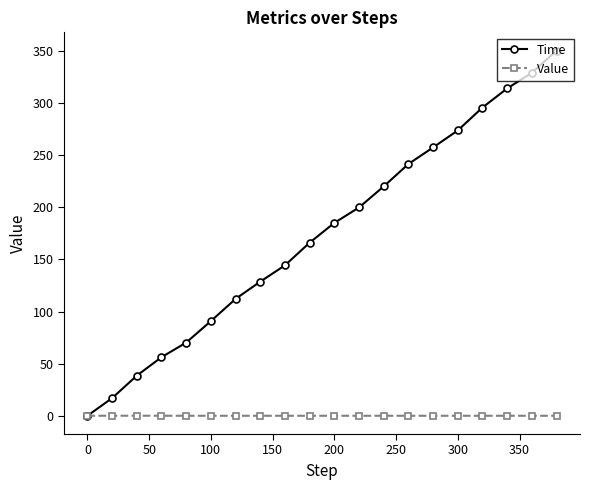

What is the value of the Time point at the 13th from the left?

220.2